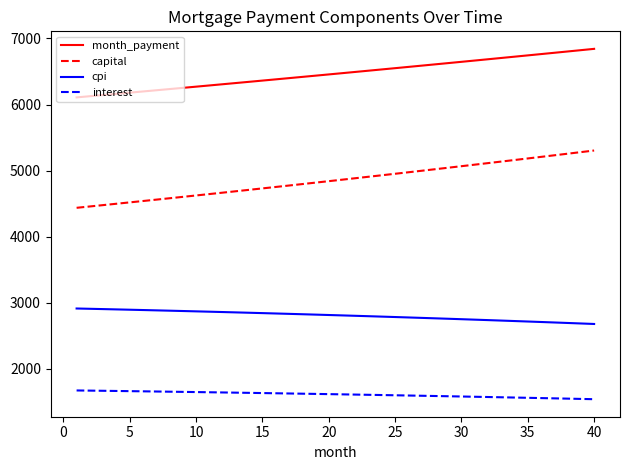

At how many categories does at least one series exceed 3346?

40